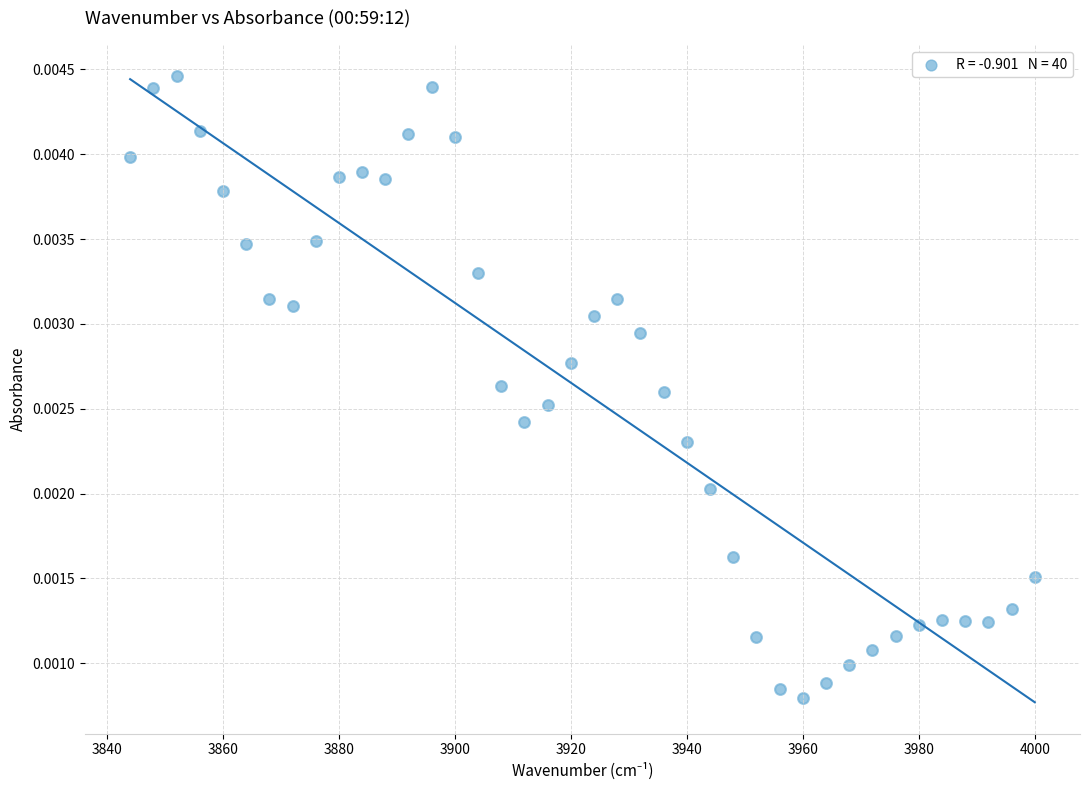

What is the range of X values (max minus min)?

156.0